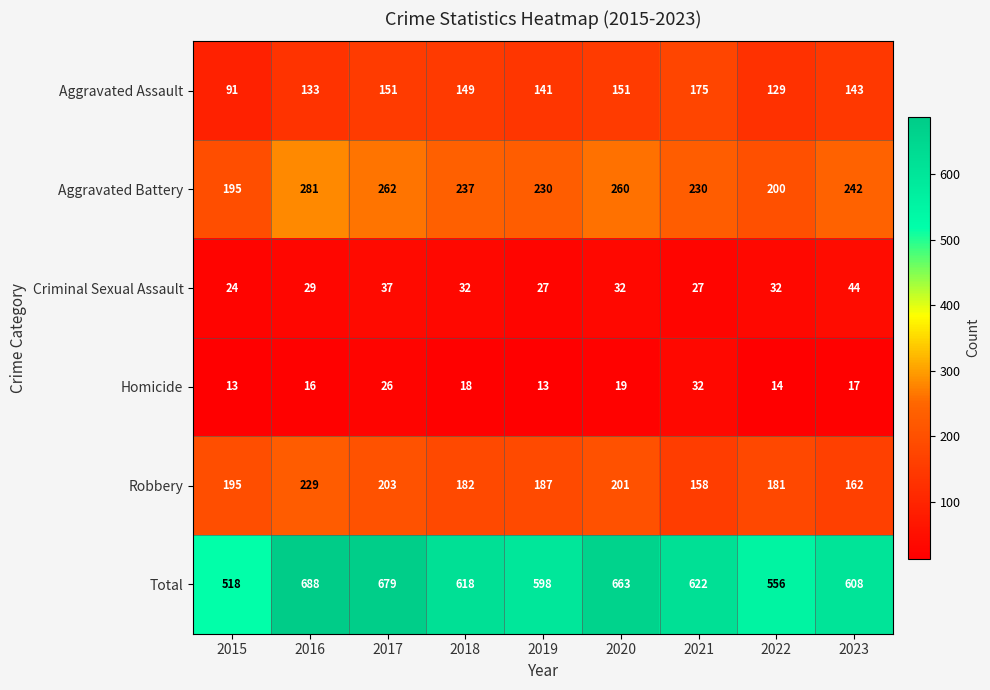

The value of Homicide at 2015 is 13. True or false?

True